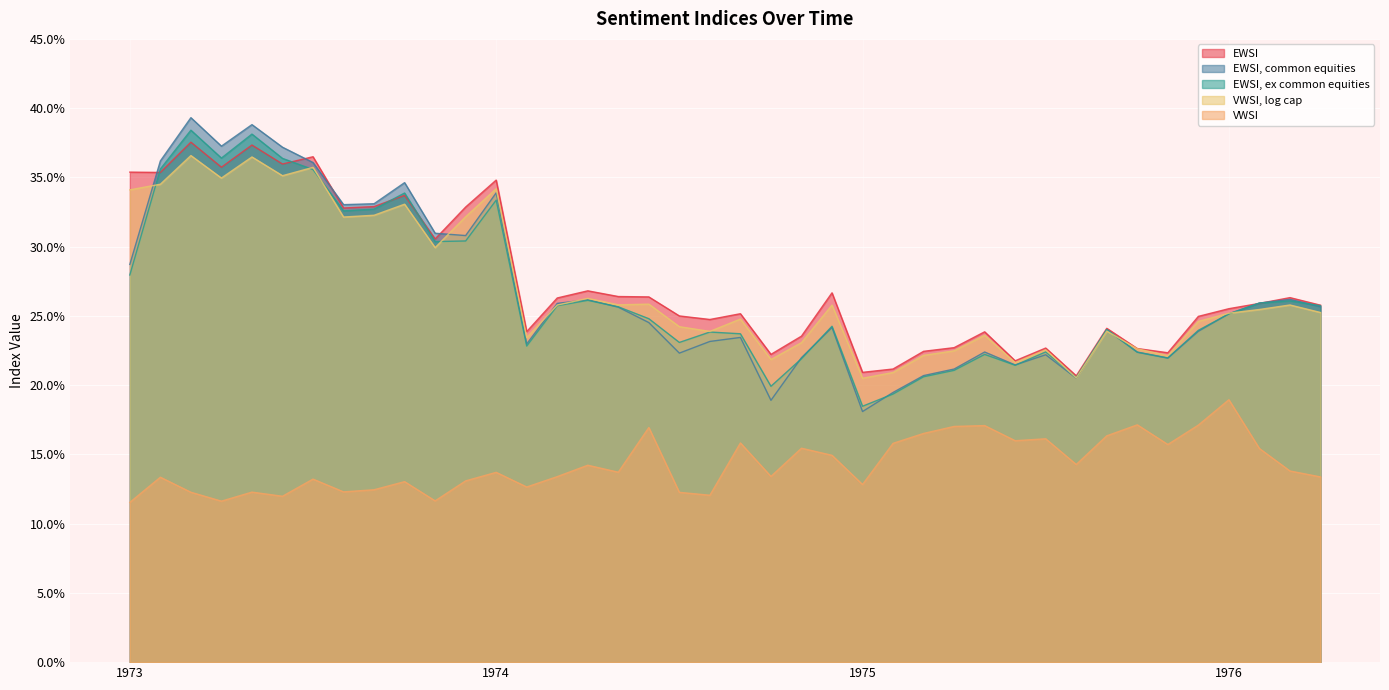

What is the spread (max minus min) of values at 197602?

0.1